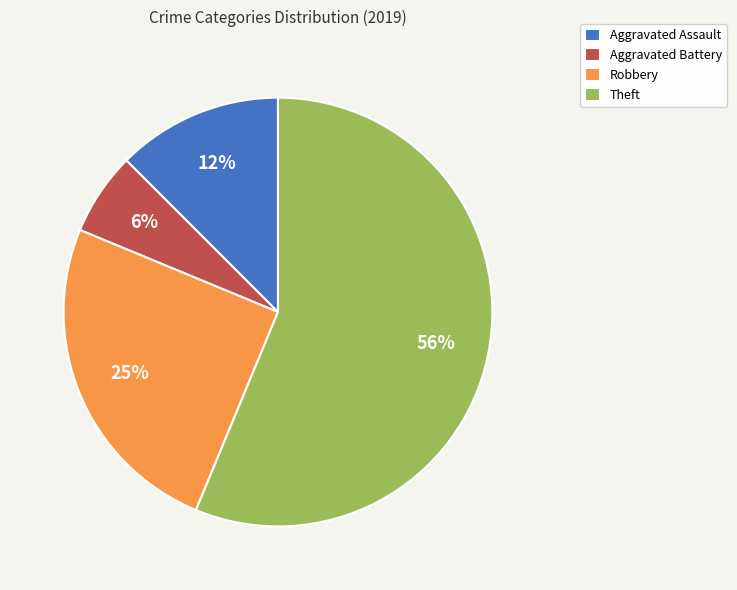

True or false: Theft accounts for 56% of the total.

True